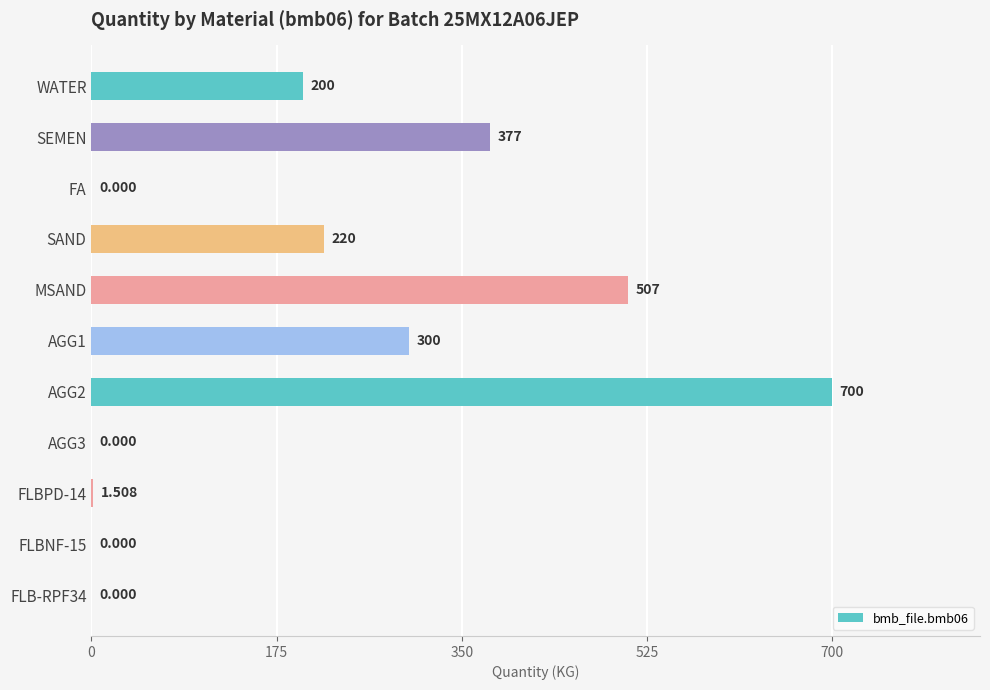

Where is the data nearest to the value 350?

SEMEN